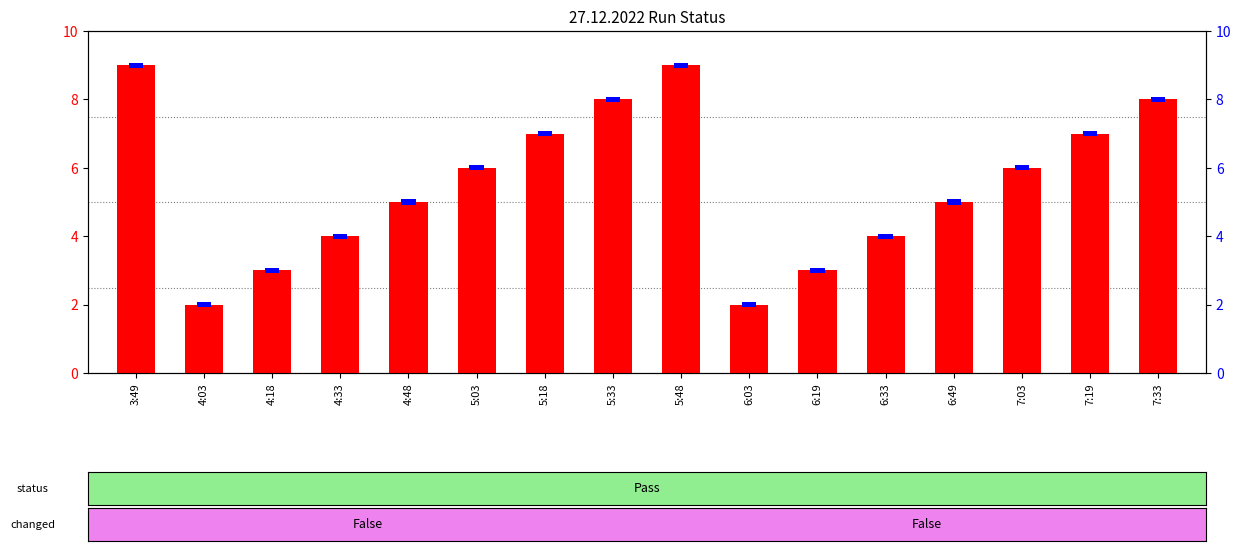

Count the number of values greater than 6.

6